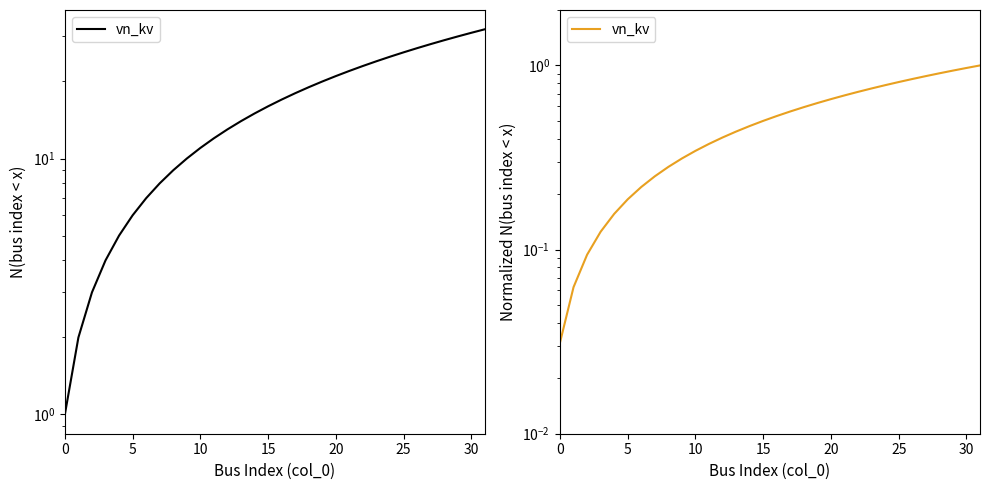

What is the greatest value displayed?

1.0